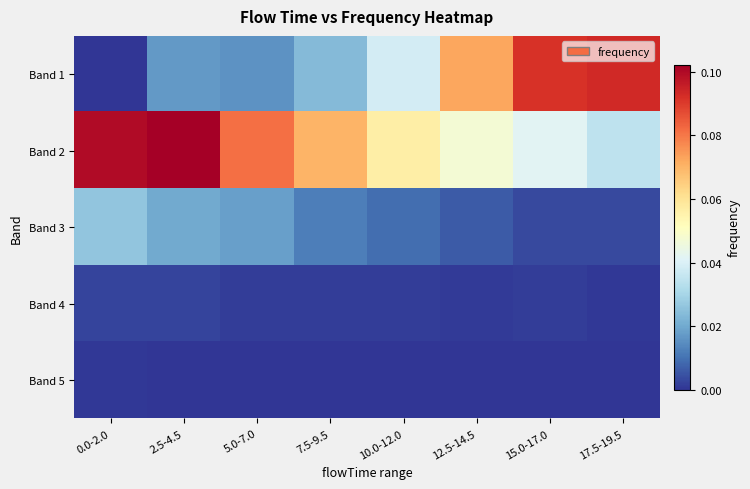

At which category is the sum across all series the highest?

2.5-4.5